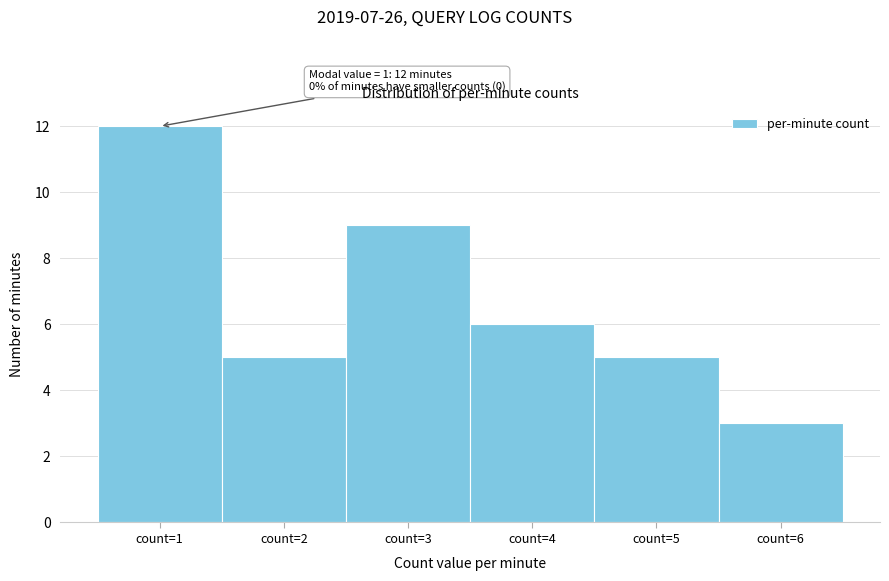

Over which range of the x-axis is the bar tallest?

0.5 to 1.5